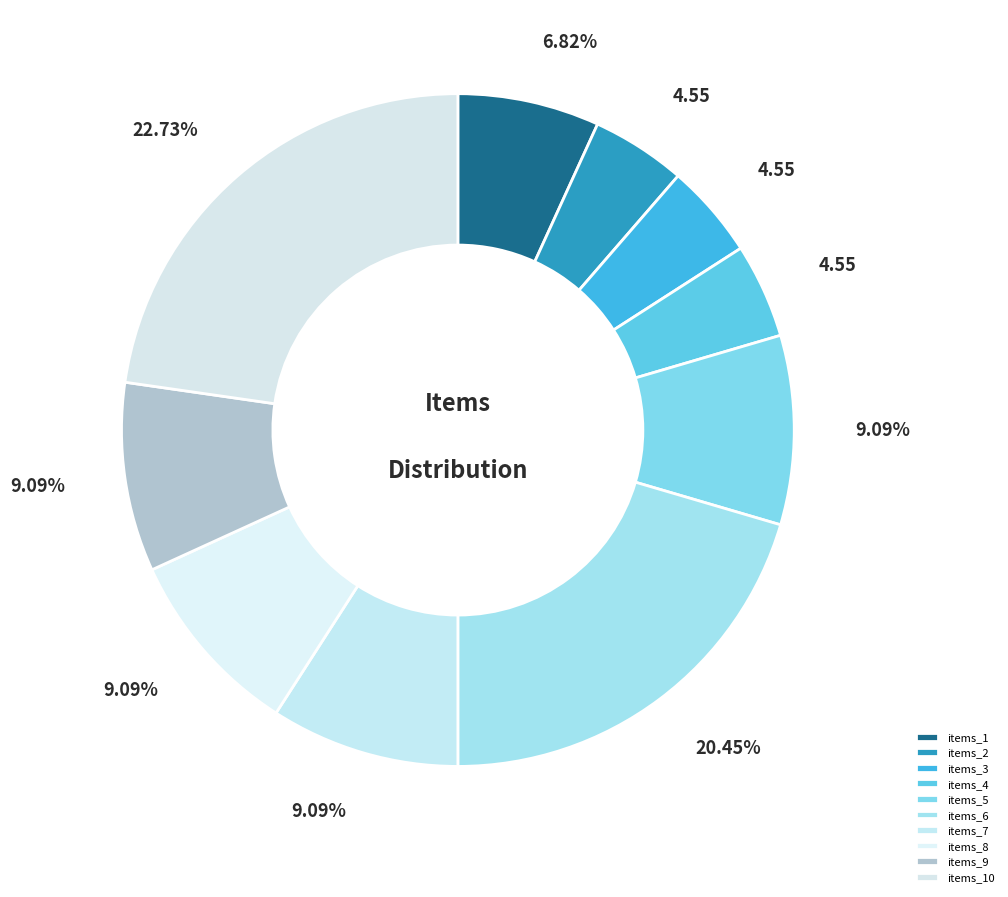

Count the number of slices in the pie.

10